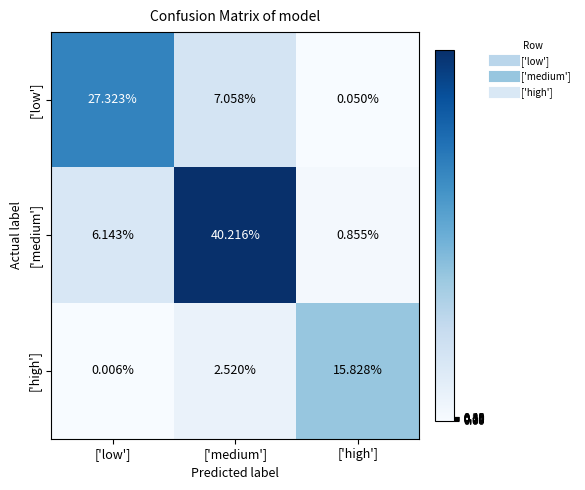

How many data points in ['low'] are above 7?

2